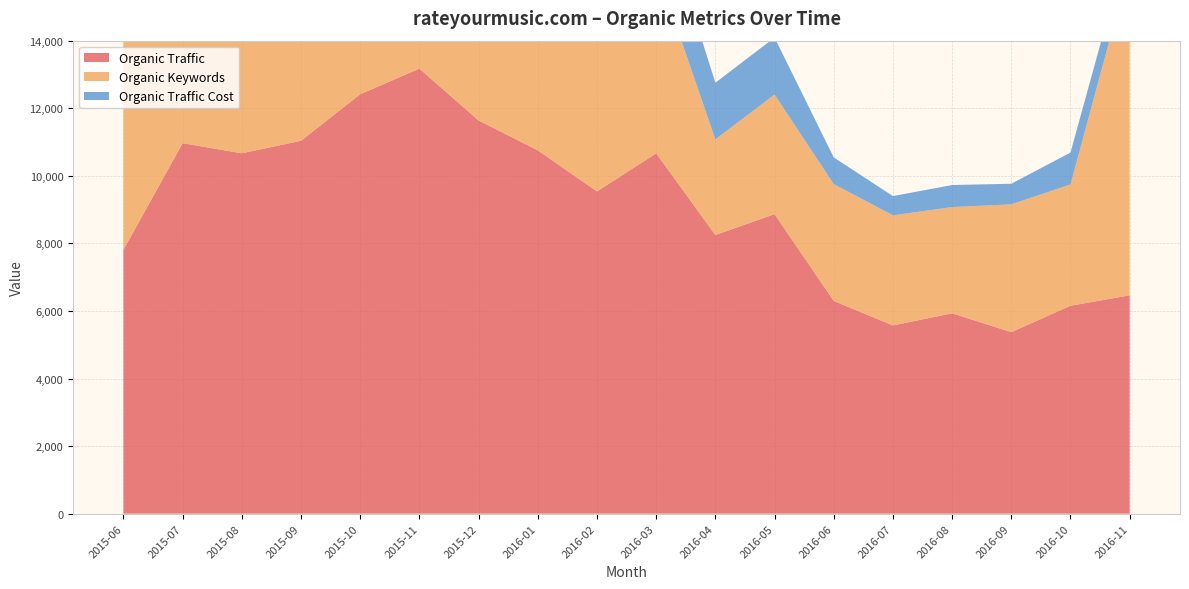

Reading right to left, list all the values displayed in this chart.

Organic Traffic: 2016-11=6463	2016-10=6154	2016-09=5372	2016-08=5930	2016-07=5571	2016-06=6297	2016-05=8864	2016-04=8248	2016-03=10666	2016-02=9537	2016-01=10754	2015-12=11637	2015-11=13172	2015-10=12415	2015-09=11037	2015-08=10666	2015-07=10966	2015-06=7809
Organic Keywords: 2016-11=9751	2016-10=3590	2016-09=3783	2016-08=3145	2016-07=3259	2016-06=3459	2016-05=3541	2016-04=2830	2016-03=5496	2016-02=5405	2016-01=5331	2015-12=5308	2015-11=5527	2015-10=5747	2015-09=5497	2015-08=5565	2015-07=5544	2015-06=6418
Organic Traffic Cost: 2016-11=833	2016-10=945	2016-09=610	2016-08=652	2016-07=570	2016-06=789	2016-05=1687	2016-04=1676	2016-03=2143	2016-02=1734	2016-01=2036	2015-12=759	2015-11=953	2015-10=720	2015-09=558	2015-08=641	2015-07=726	2015-06=614